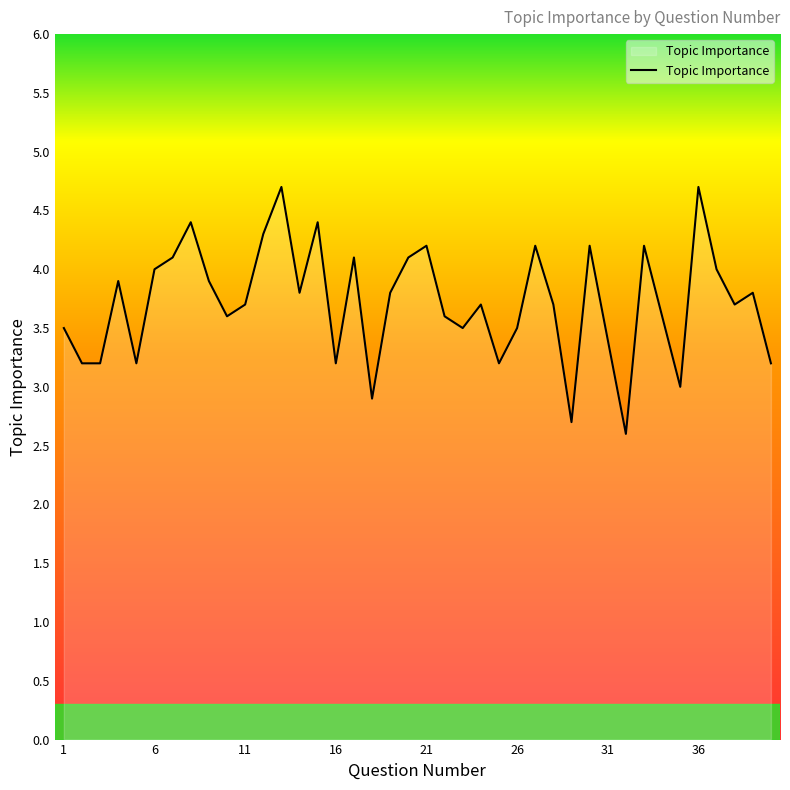

What is the minimum value shown in the chart?

2.6